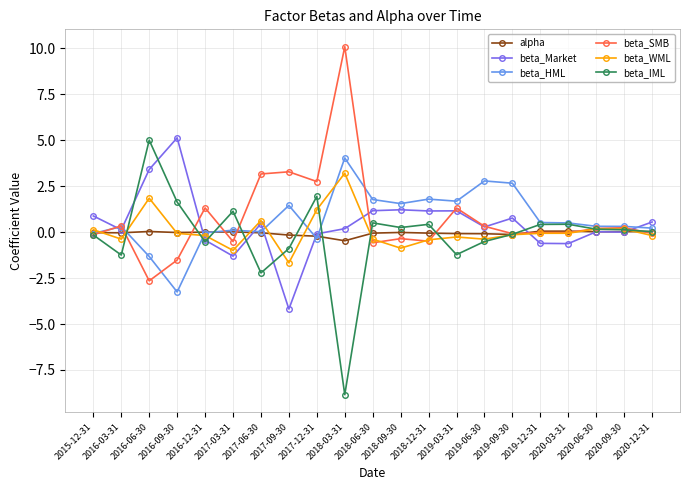

Where is the first local minimum for beta_HML?

2016-09-30